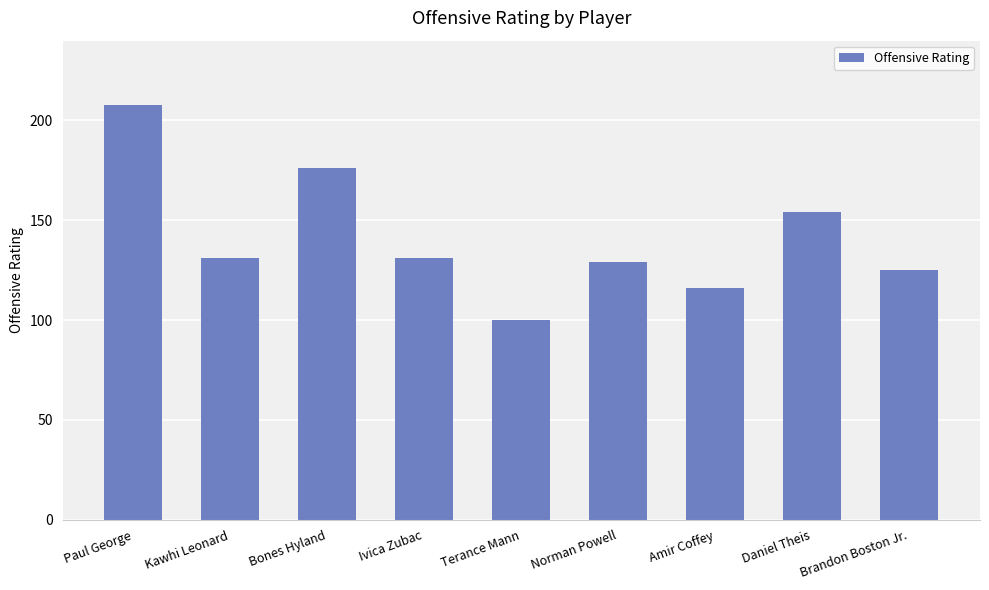

The chart shows a value of 129 at Norman Powell. True or false?

True